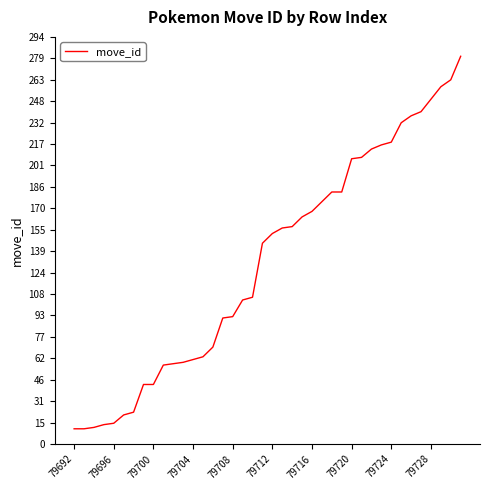

What is the difference between the maximum and minimum values?

269